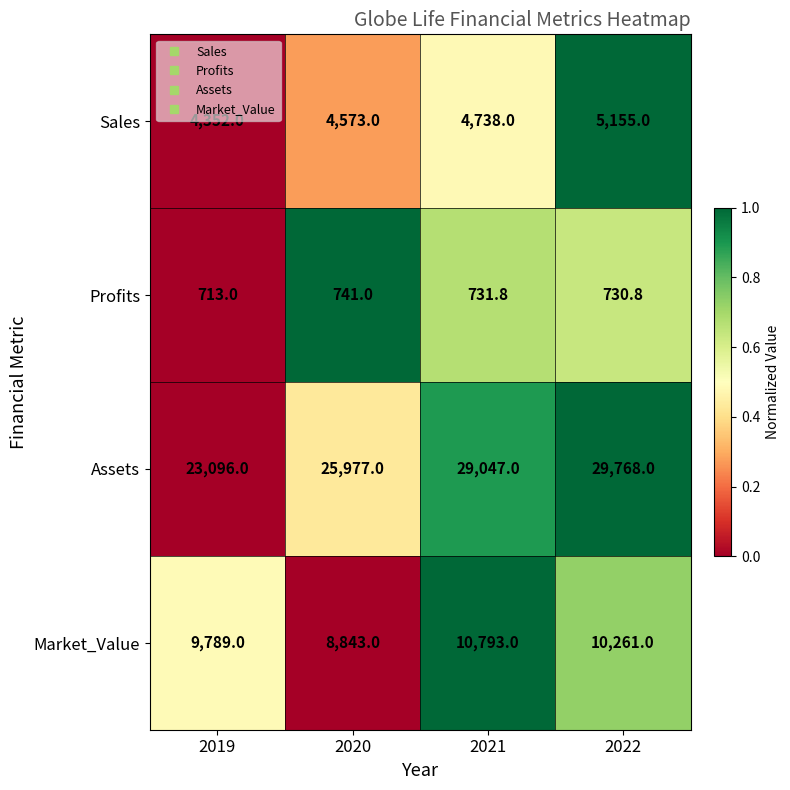

What is the approximate value of Market_Value at 2022?

10261.0